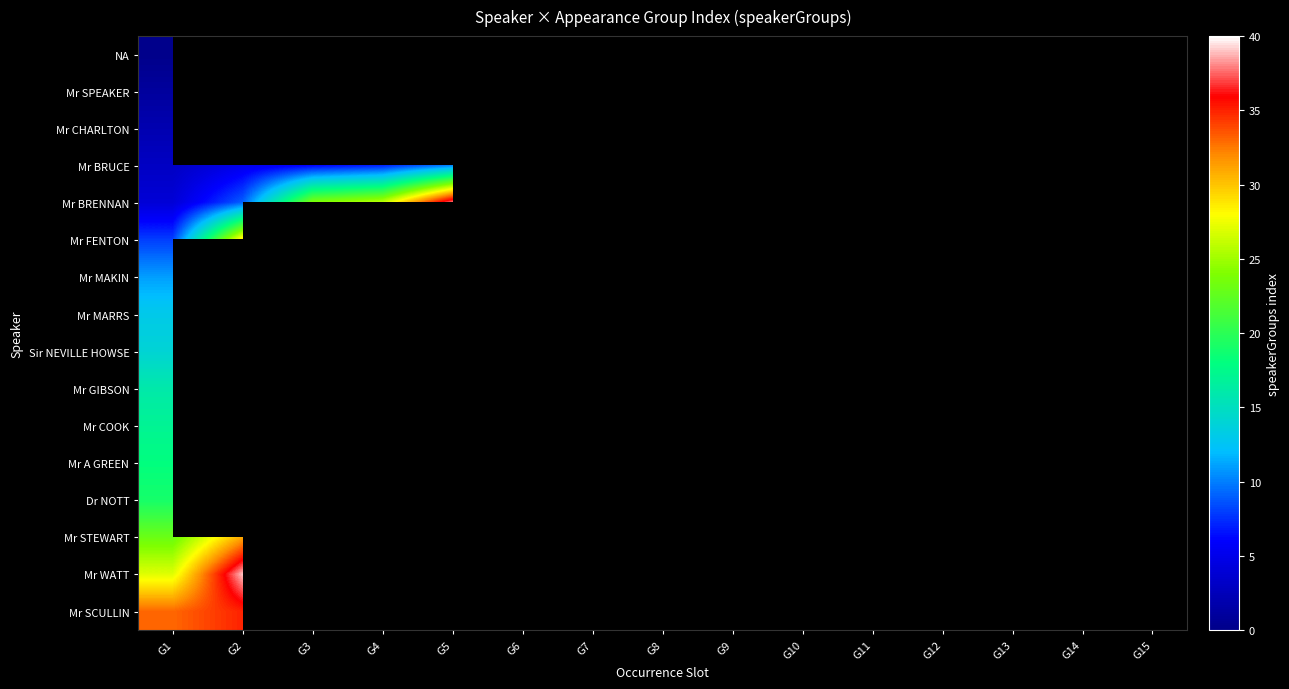

Between G15 and G6, which is larger?

G6